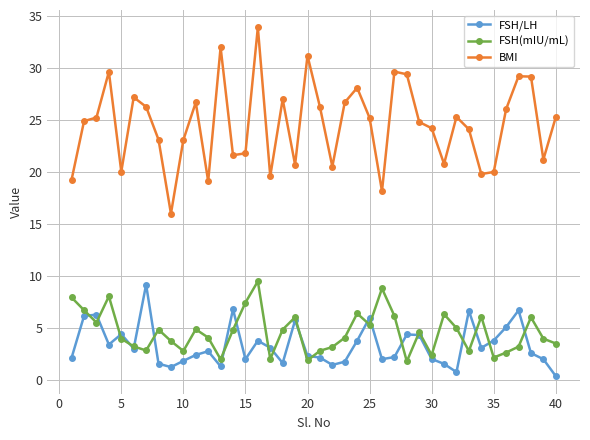

Which series has the largest range (max minus min)?

BMI